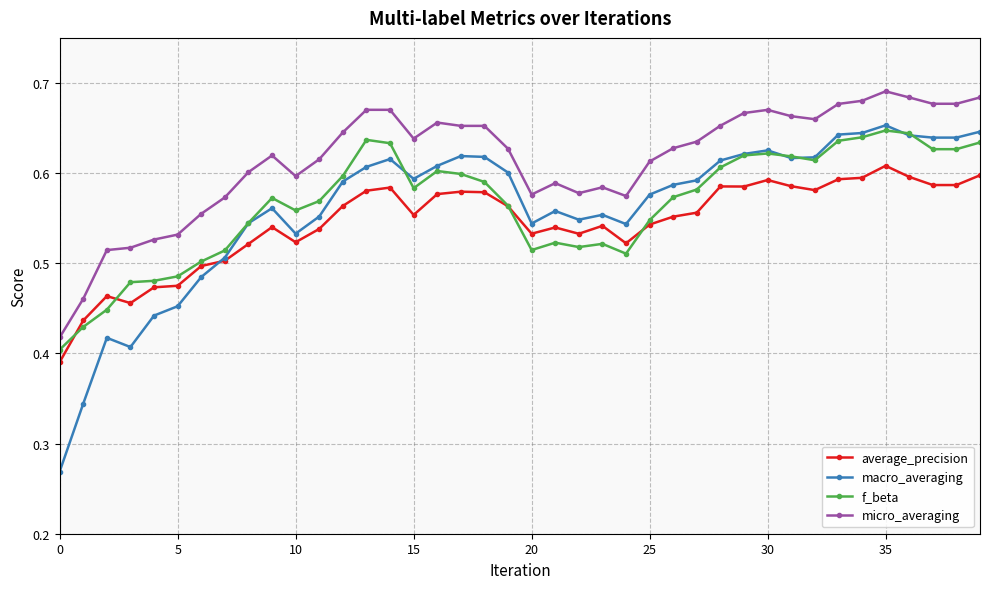

How many micro_averaging values are between 0 and 1?

40